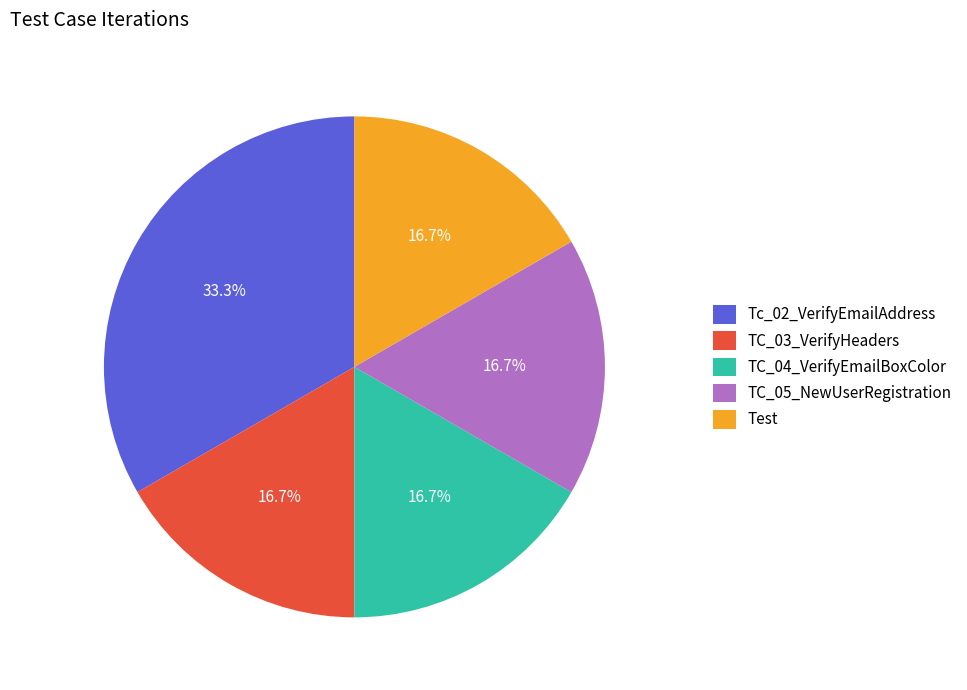

The TC_05_NewUserRegistration slice represents 17% of the pie. True or false?

True